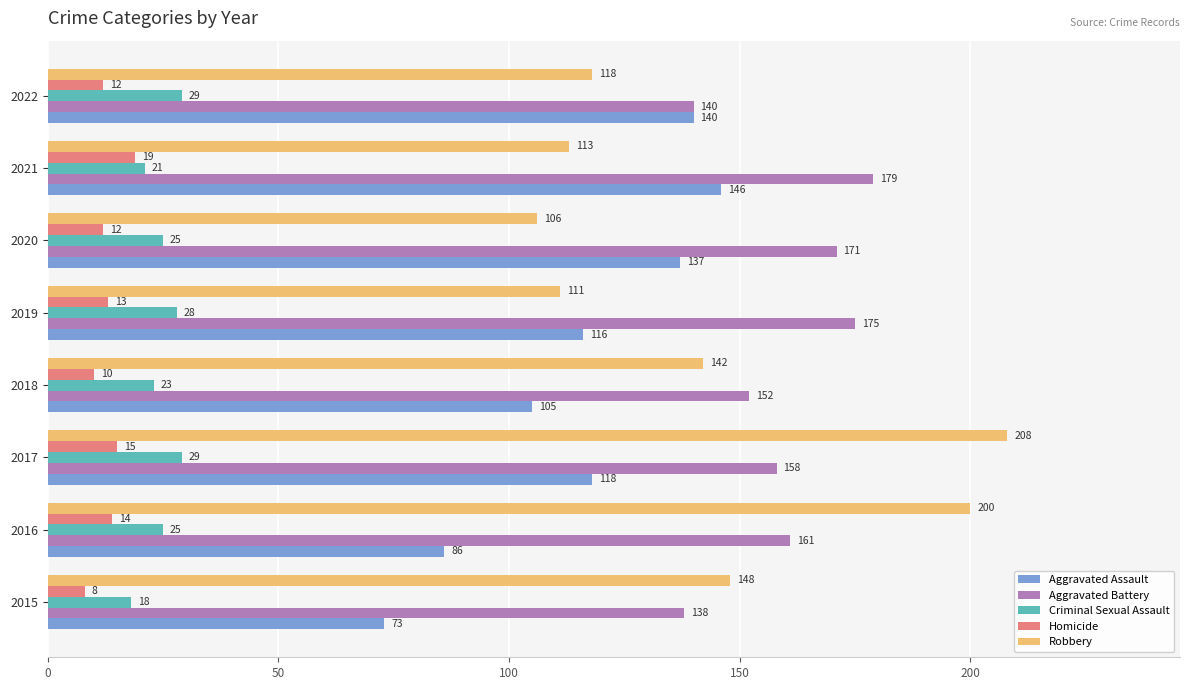

Which series has the widest spread of values?

Robbery